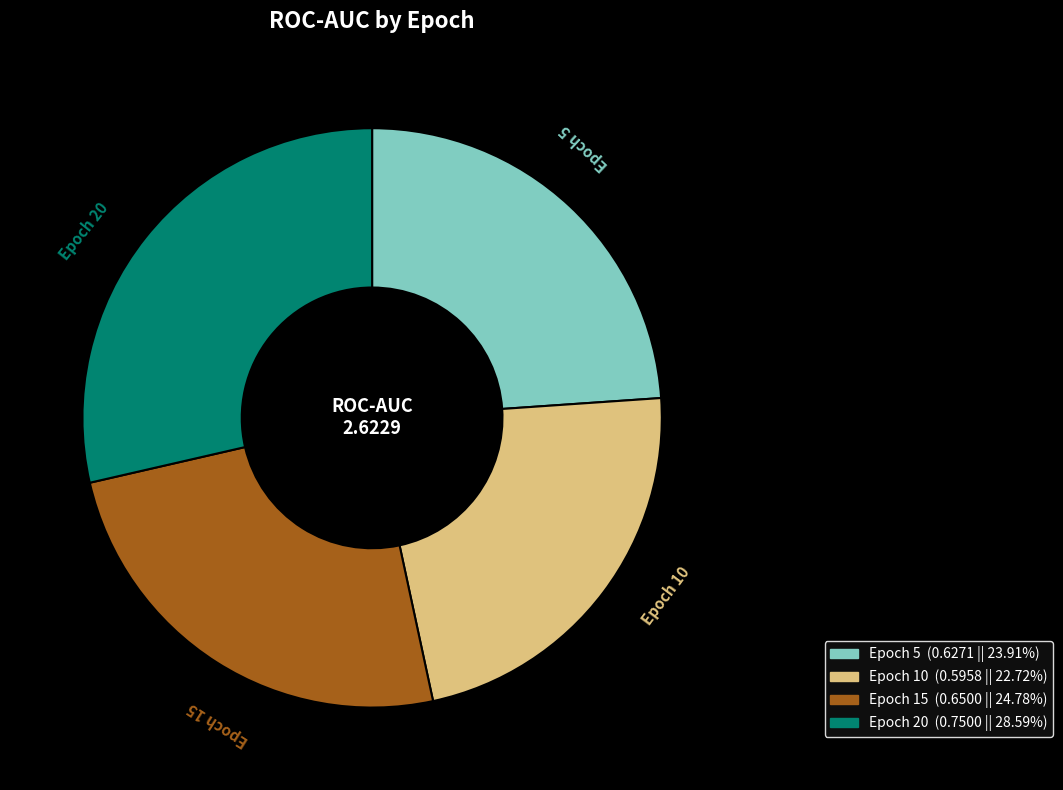

How many segments does this pie chart have?

4